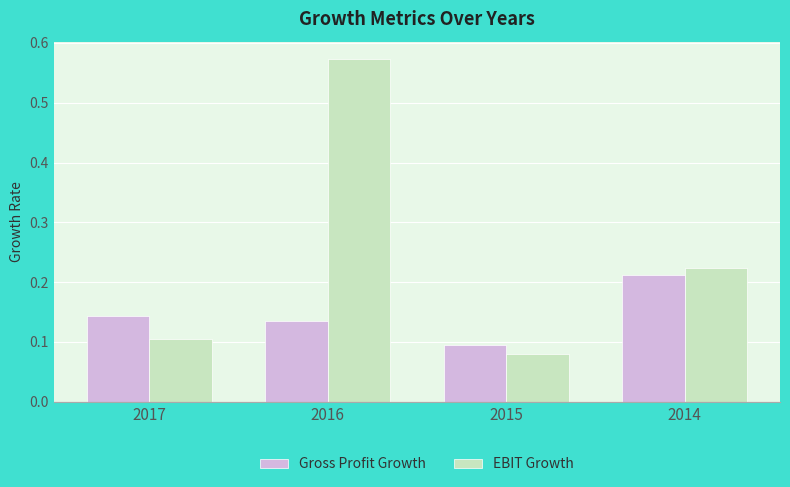

Which series has the largest total across all categories?

EBIT Growth